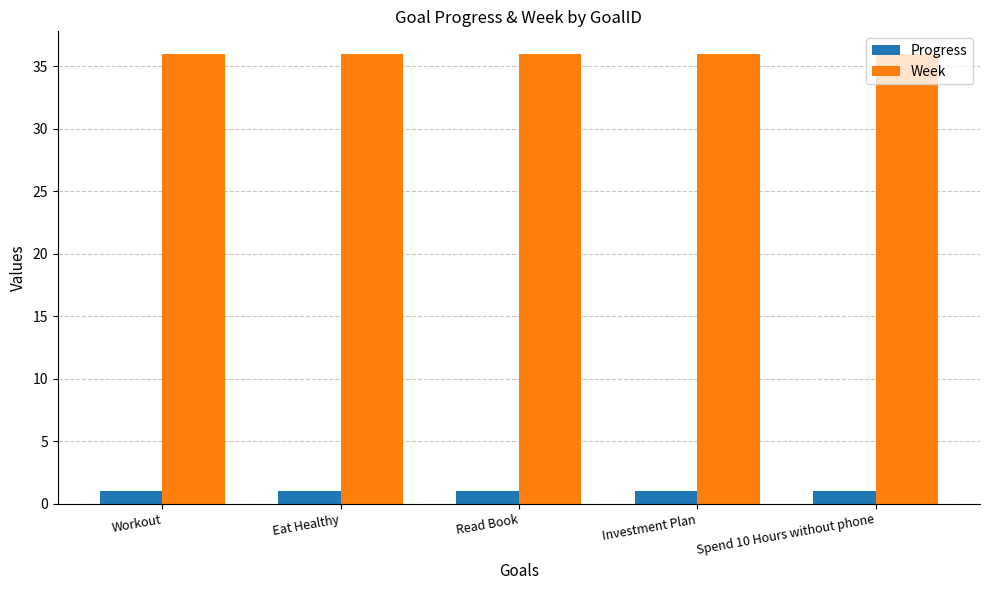

Is it true that Week equals 56.8 at Read Book?

False